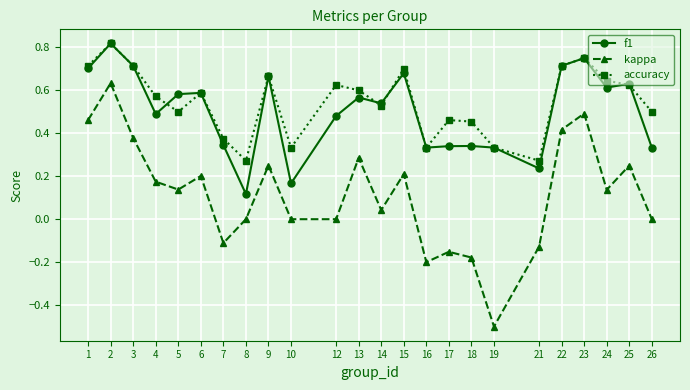

The value of accuracy at 15 is 0.7. True or false?

True